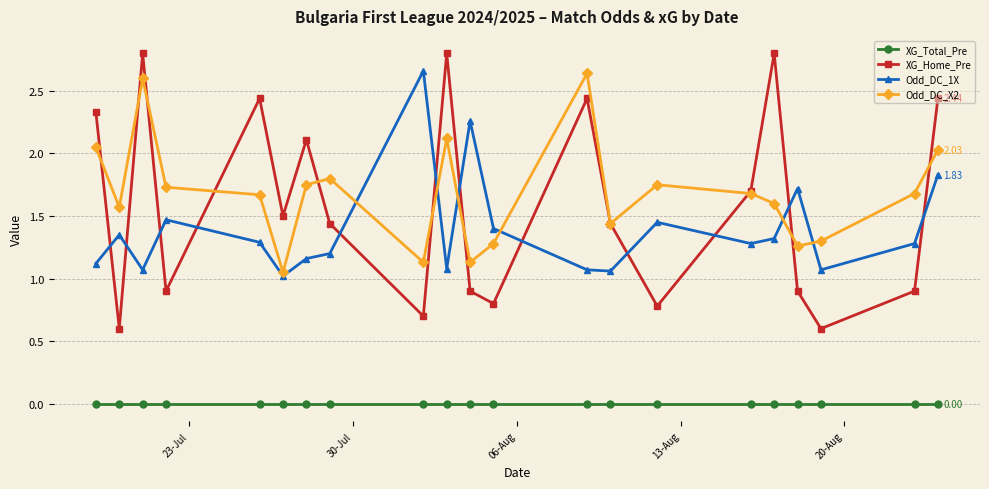

What is the difference between the maximum and minimum values in the XG_Home_Pre series?

2.2